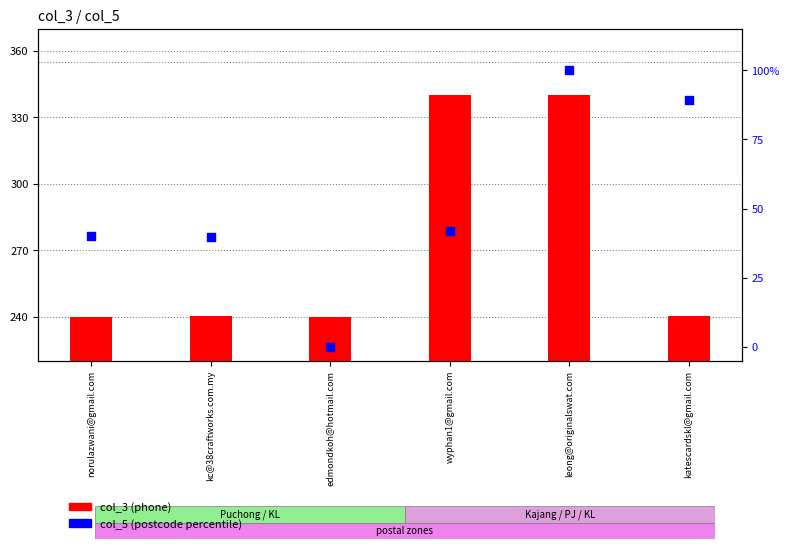

Which series has the largest total across all categories?

col_3